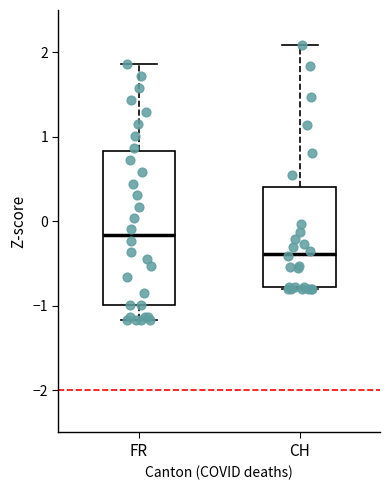

Reading left to right, transcribe this box plot: for each box, give where its median line is, the range the box spans, and where its two whiskers end, as read against the y-axis. The values are not printed on the chart, so give them approximately, as read against the axis.

FR: median -0.2, box -1.0 to 0.8, whiskers -1.2 to 1.9
CH: median -0.4, box -0.8 to 0.4, whiskers -0.8 to 2.1